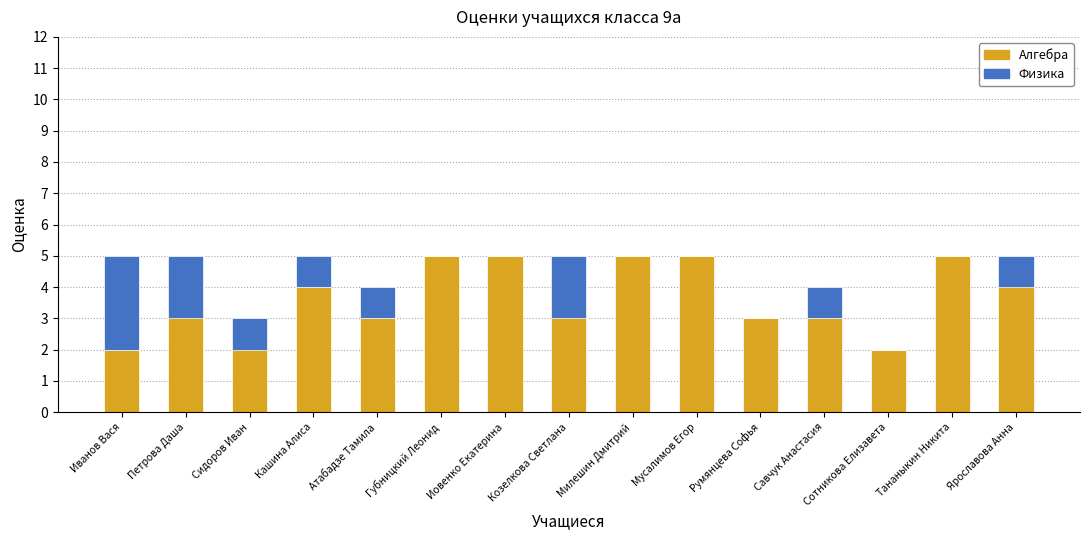

At Тананыкин Никита, list the series in order from largest to smallest.

Алгебра, Физика